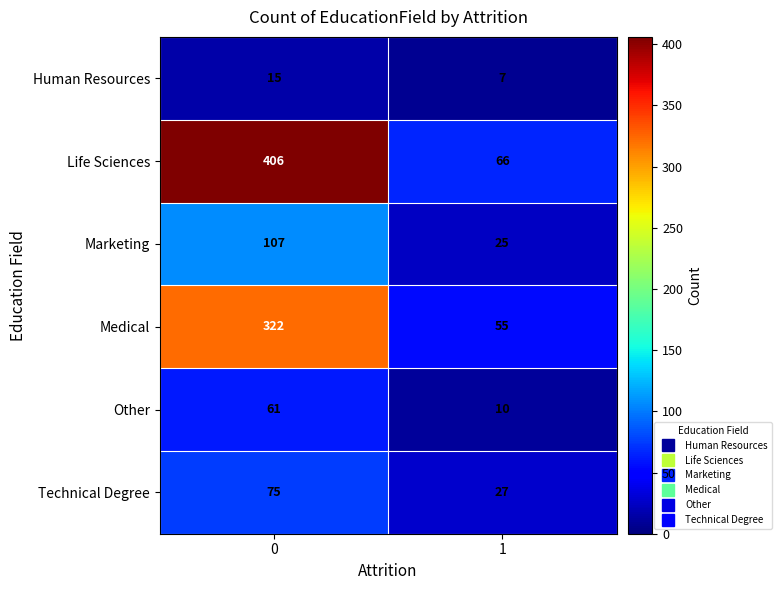

Count the number of categories in the chart.

2